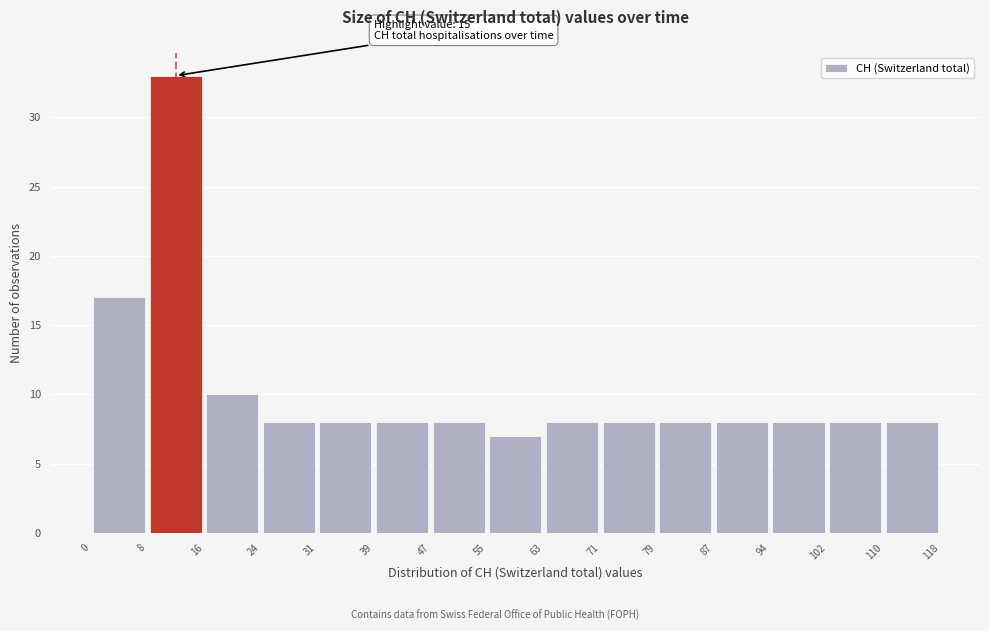

Over which range of the x-axis is the bar tallest?

8 to 16